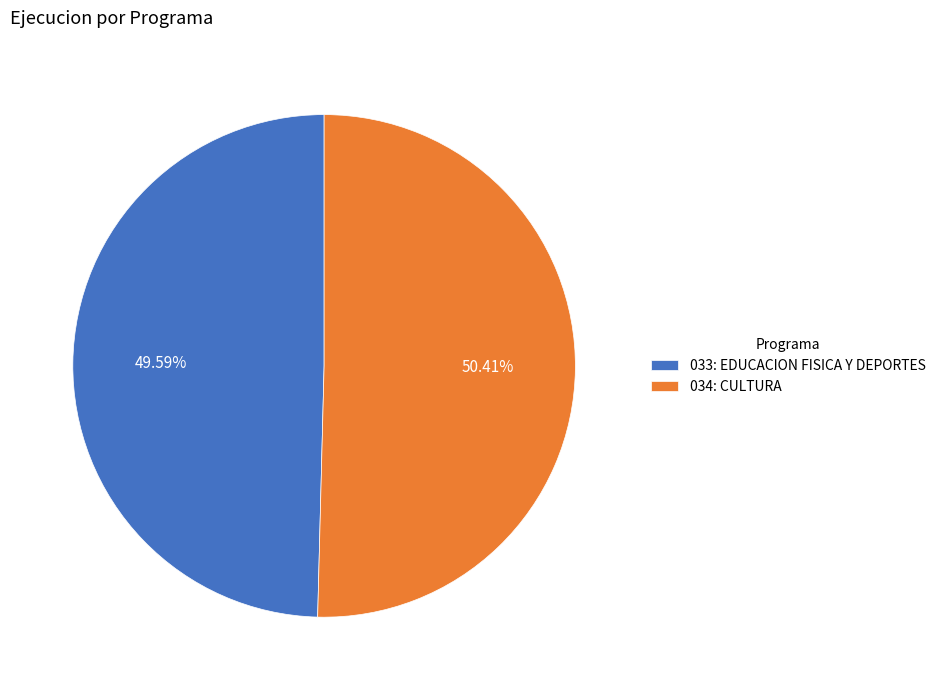

Which category has the biggest portion of the pie?

034: CULTURA